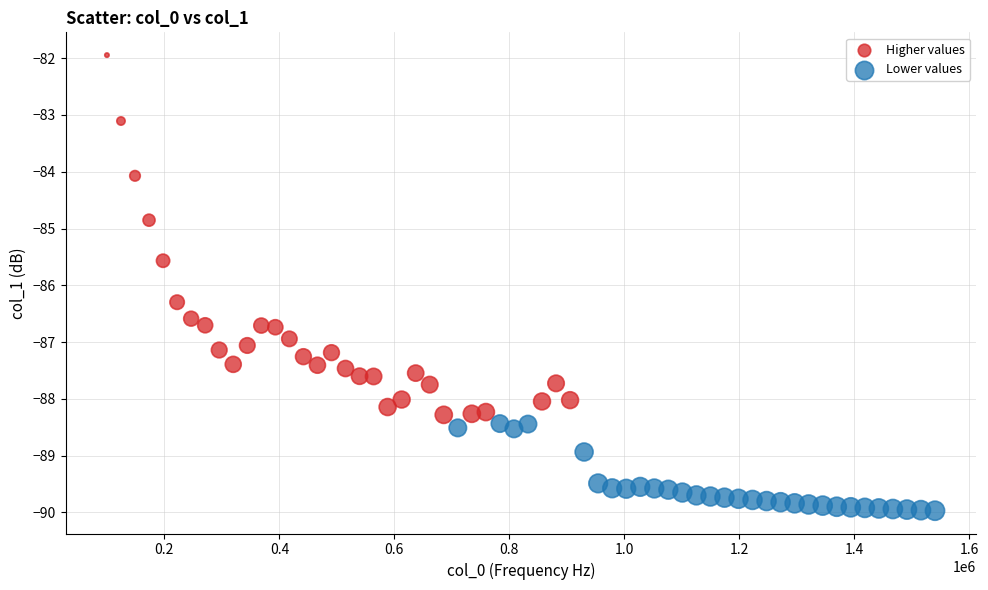

Which series has the largest Y range (max minus min)?

Higher values